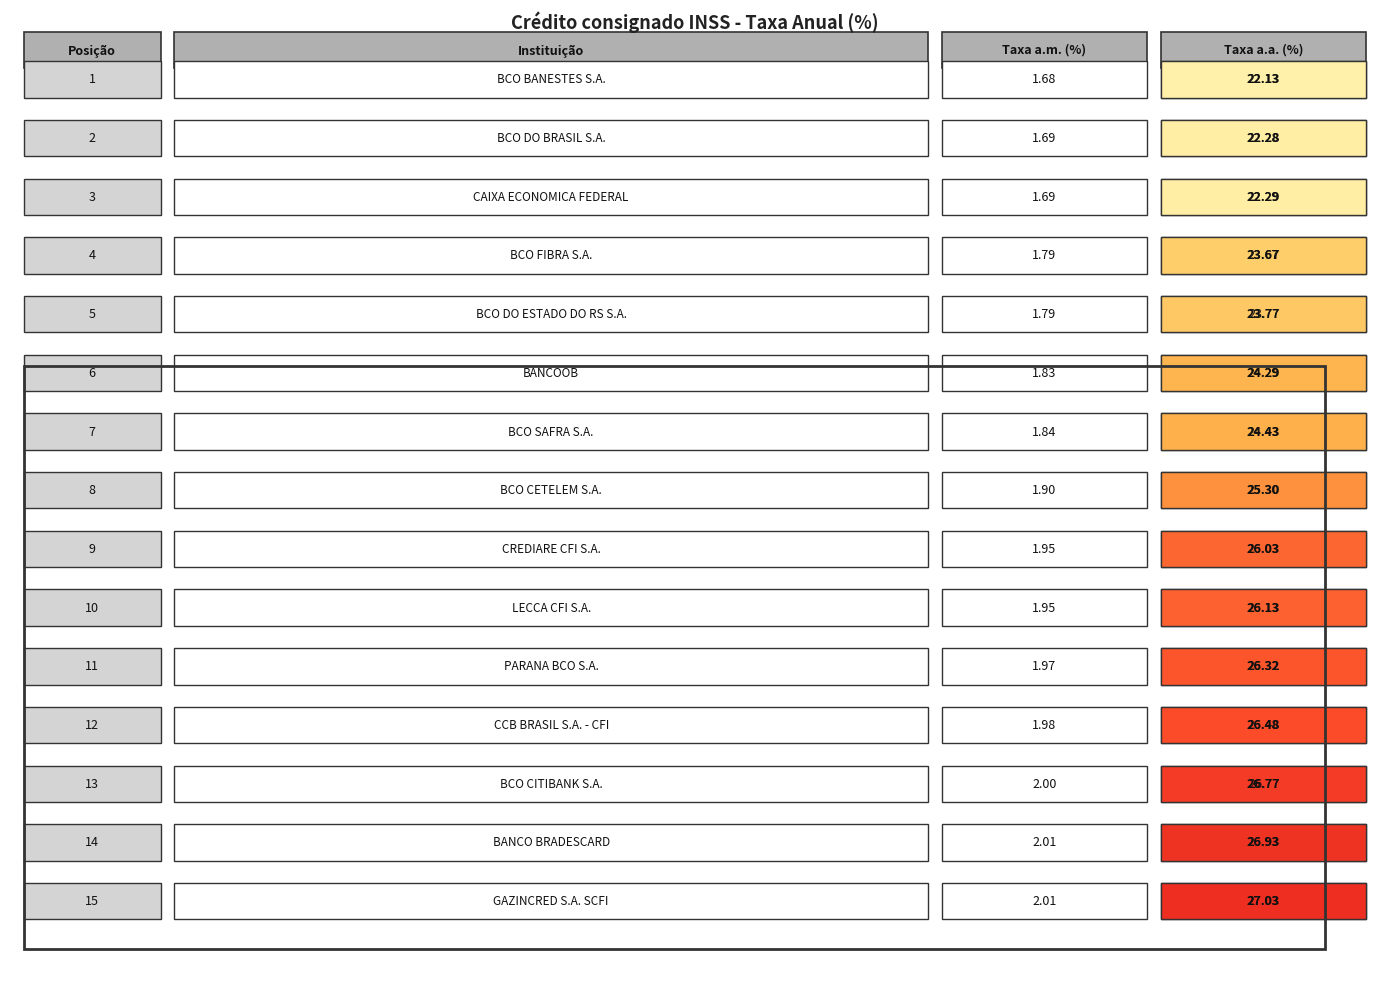

Is it true that posicao equals 3.3 at 13?

False